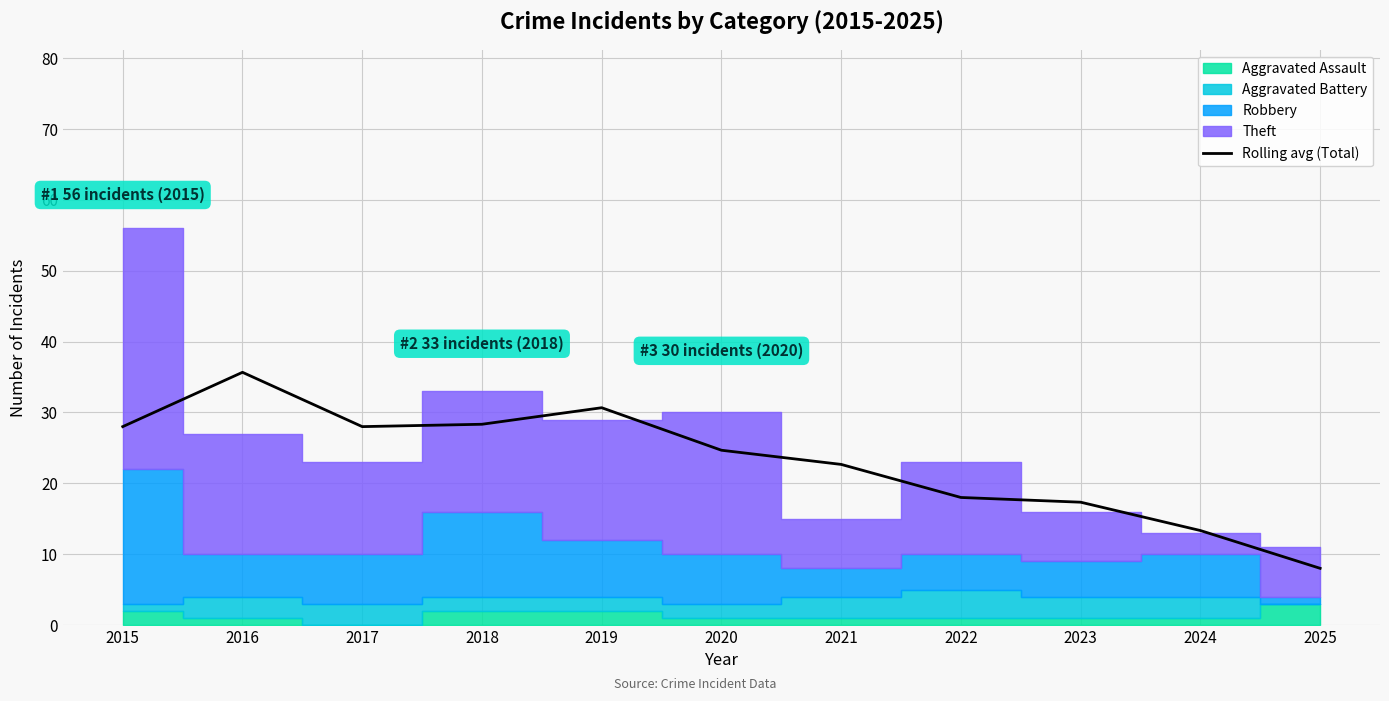

How many points are lower than both their immediate neighbors (excluding endpoints)?

1